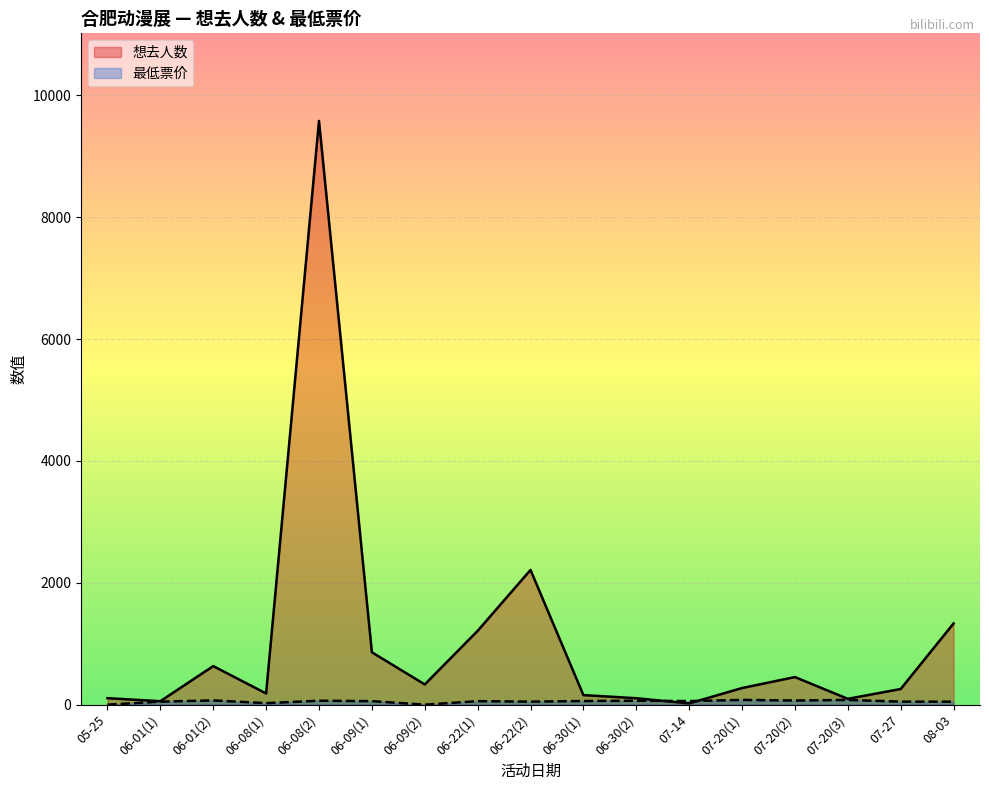

What is the sum of all 想去人数 values?

17870